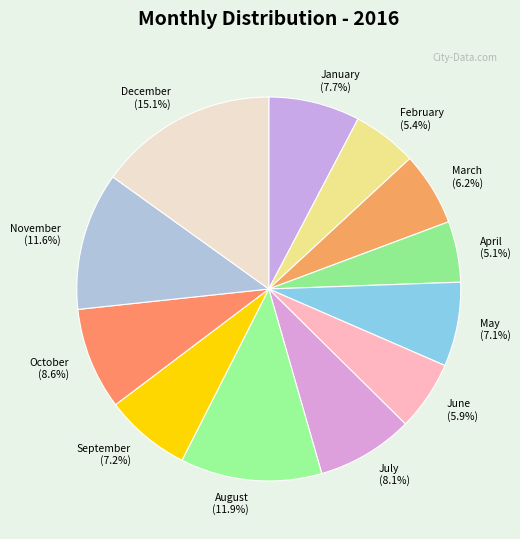

Is February the majority of the pie?

No